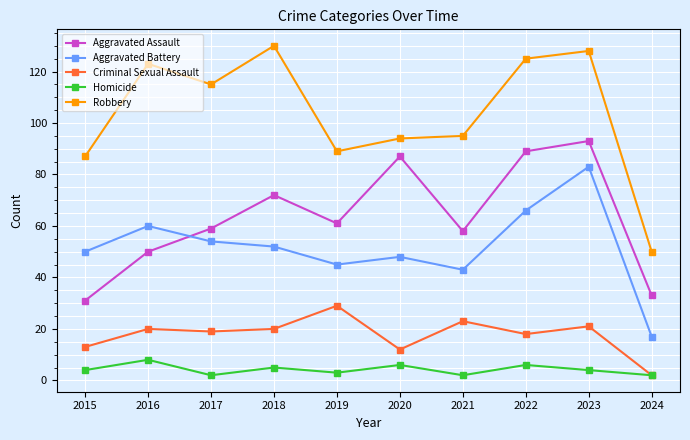

Reading right to left, transcribe all the data shown in this chart.

Aggravated Assault: 2024=33	2023=93	2022=89	2021=58	2020=87	2019=61	2018=72	2017=59	2016=50	2015=31
Aggravated Battery: 2024=17	2023=83	2022=66	2021=43	2020=48	2019=45	2018=52	2017=54	2016=60	2015=50
Criminal Sexual Assault: 2024=2	2023=21	2022=18	2021=23	2020=12	2019=29	2018=20	2017=19	2016=20	2015=13
Homicide: 2024=2	2023=4	2022=6	2021=2	2020=6	2019=3	2018=5	2017=2	2016=8	2015=4
Robbery: 2024=50	2023=128	2022=125	2021=95	2020=94	2019=89	2018=130	2017=115	2016=123	2015=87